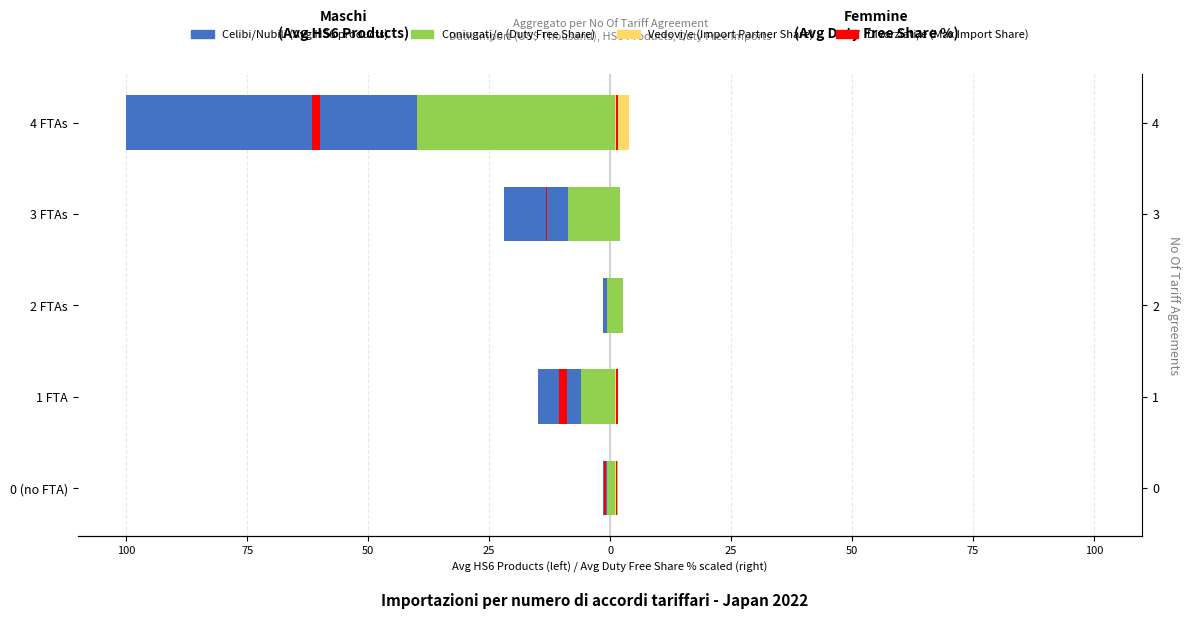

Is the value of Divorziati/e at 0 (no FTA) greater than the value of Vedovi/e at 0 (no FTA)?

No